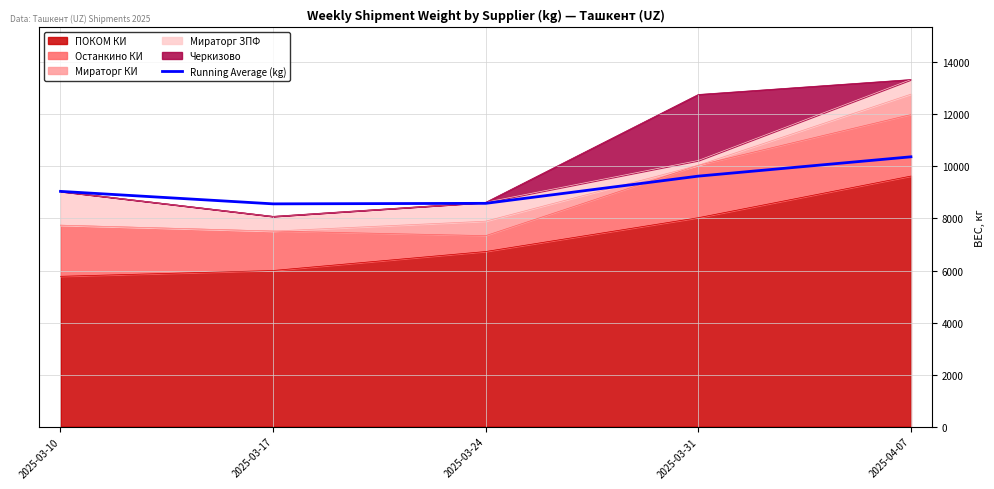

What is the change in value from 2025-03-17 to 2025-04-07?

+1808.8